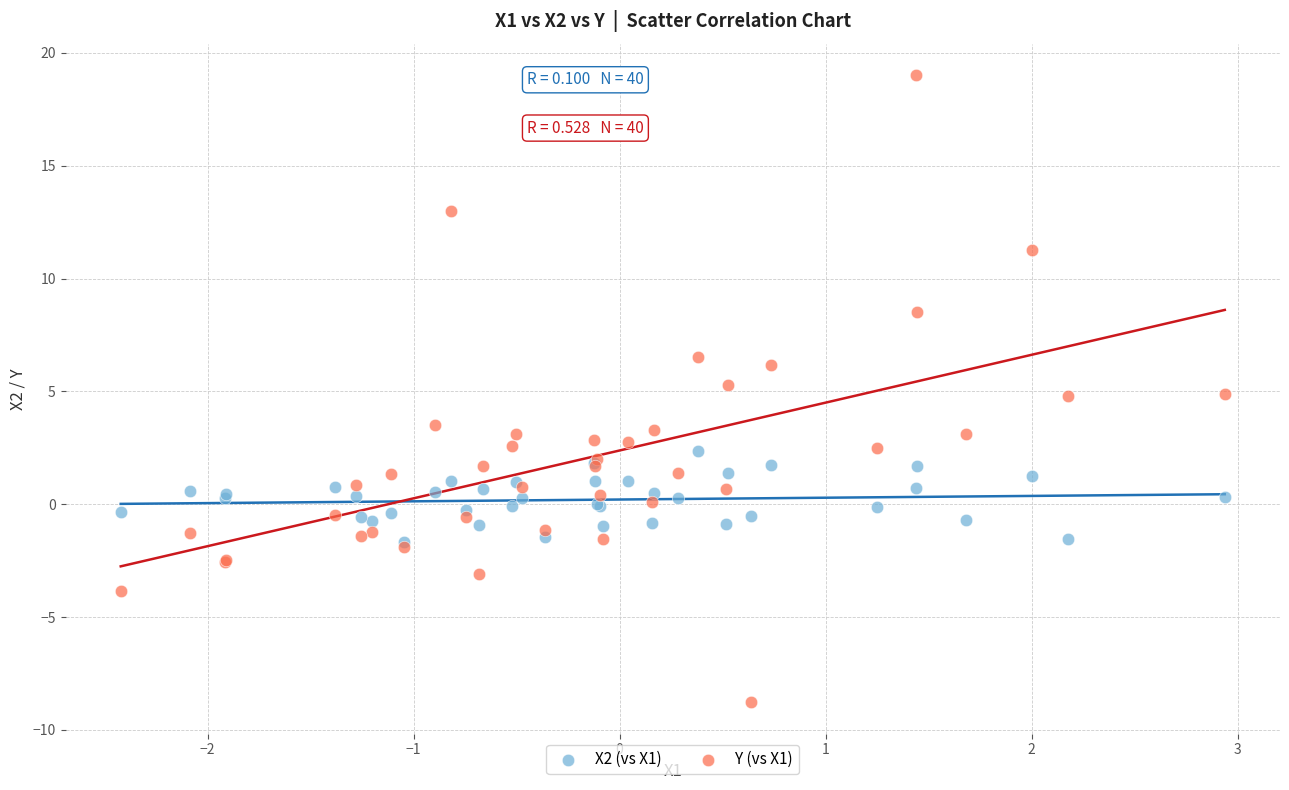

Which series reaches the minimum Y coordinate?

Y (vs X1)